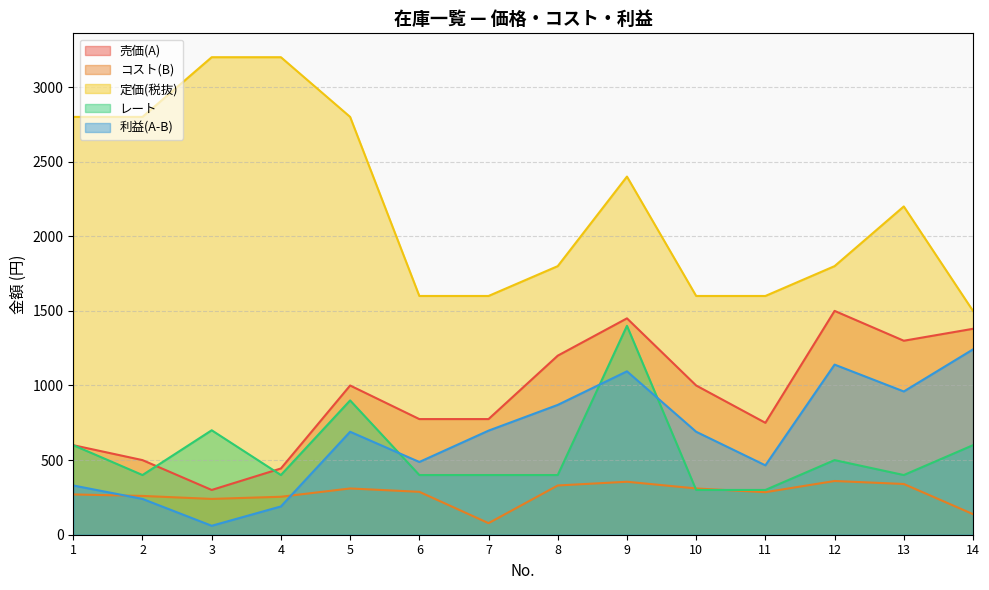

Reading left to right, transcribe all the data shown in this chart.

売価(A): 1=600.0	2=500.0	3=300.0	4=444.0	5=1000.0	6=775.0	7=775.0	8=1200.0	9=1450.0	10=1000.0	11=750.0	12=1500.0	13=1300.0	14=1380.0
コスト(B): 1=270.0	2=260.0	3=240.0	4=254.4	5=310.0	6=287.5	7=77.5	8=330.0	9=355.0	10=310.0	11=285.0	12=360.0	13=340.0	14=138.0
定価(税抜): 1=2800.0	2=2800.0	3=3200.0	4=3200.0	5=2800.0	6=1600.0	7=1600.0	8=1800.0	9=2400.0	10=1600.0	11=1600.0	12=1800.0	13=2200.0	14=1500.0
レート: 1=600.0	2=400.0	3=700.0	4=400.0	5=900.0	6=400.0	7=400.0	8=400.0	9=1400.0	10=300.0	11=300.0	12=500.0	13=400.0	14=600.0
利益(A-B): 1=330.0	2=240.0	3=60.0	4=189.6	5=690.0	6=487.5	7=697.5	8=870.0	9=1095.0	10=690.0	11=465.0	12=1140.0	13=960.0	14=1242.0